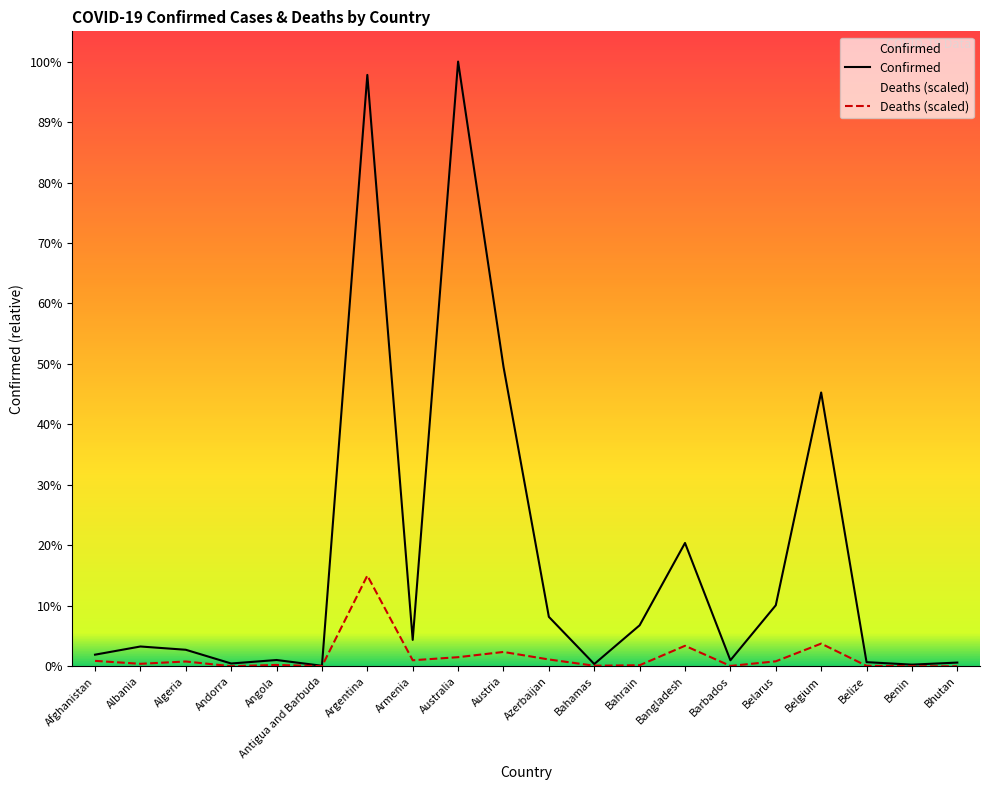

What are all the series names shown in the legend?

Confirmed, Deaths